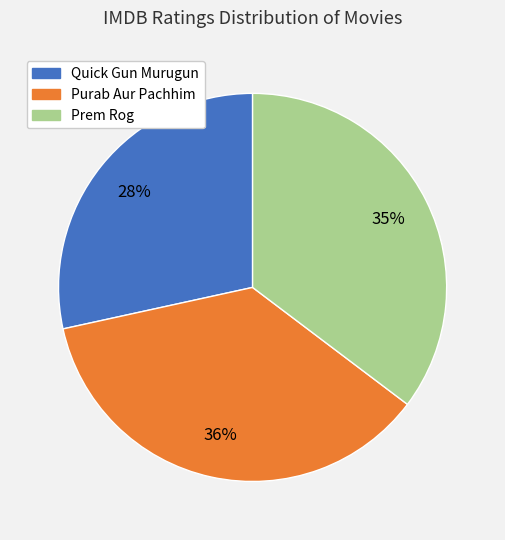

What percentage is the Purab Aur Pachhim slice, to the nearest percent?

36%